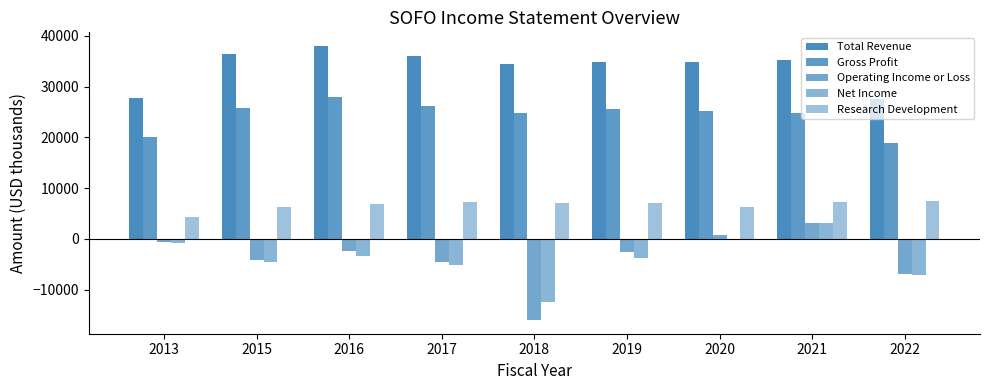

What is the value of the Research Development bar at the 6th from the left?

7000